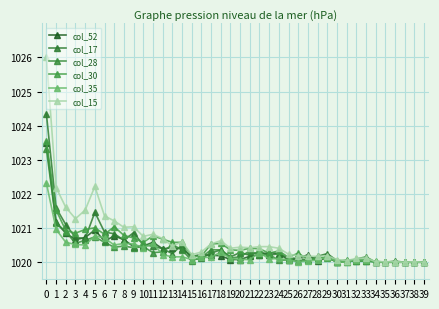

Where do col_35 and col_17 first cross each other?

10 and 11